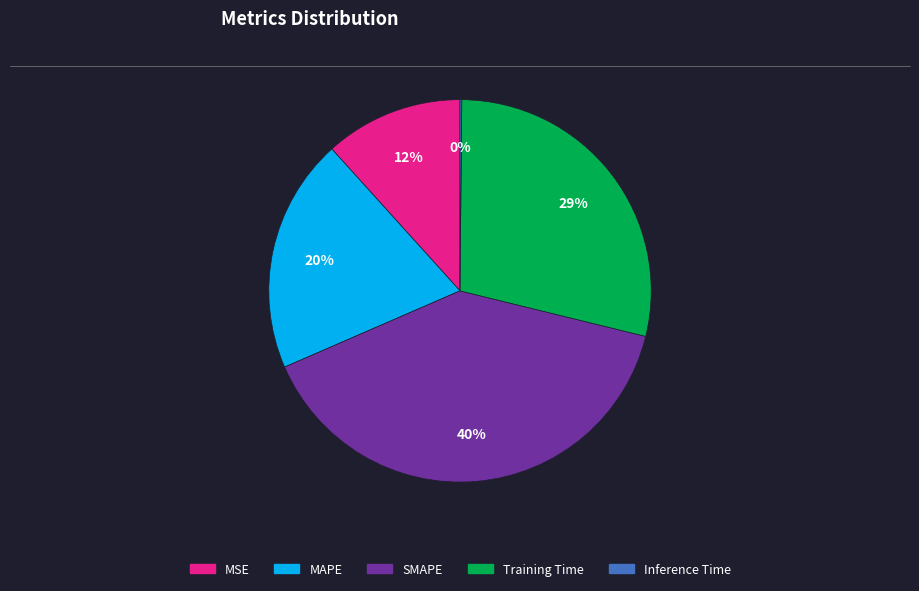

Is there a majority slice in this chart?

No